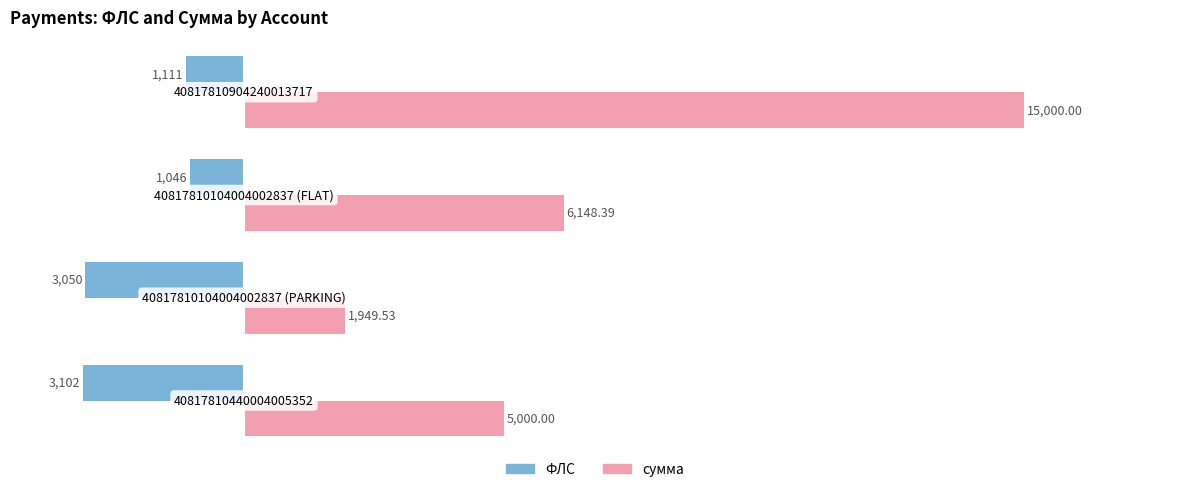

Which series has the widest spread of values?

сумма